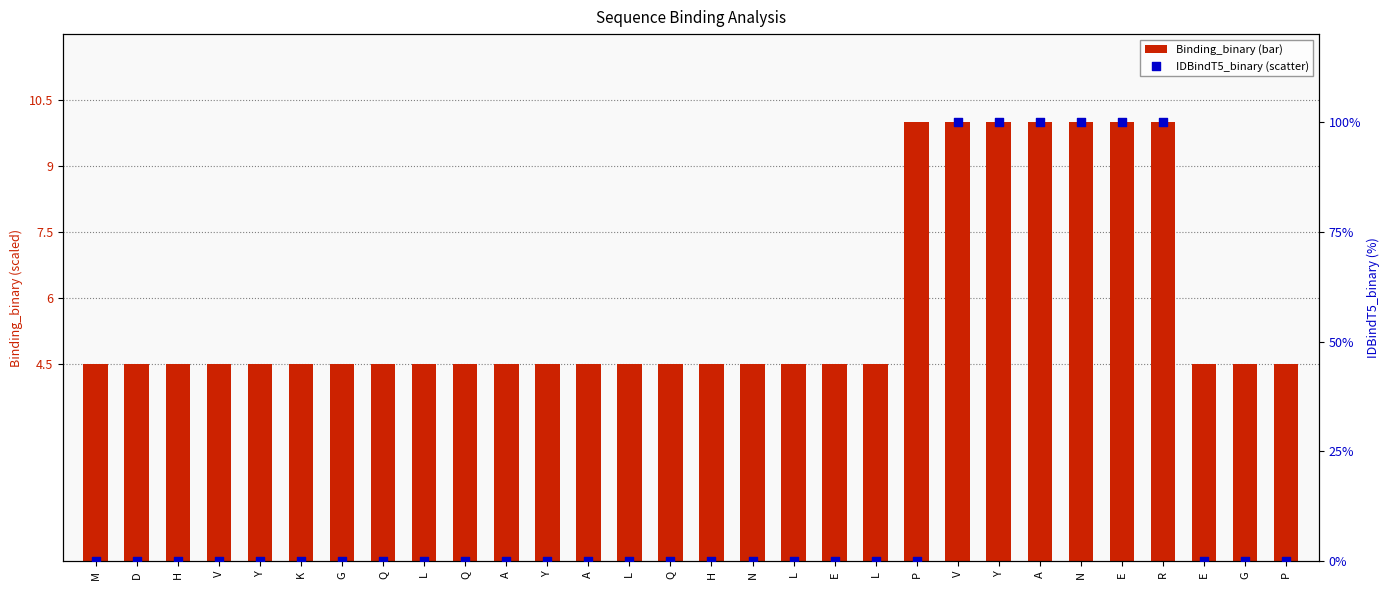

Which series reaches the minimum Y coordinate?

IDBindT5_binary